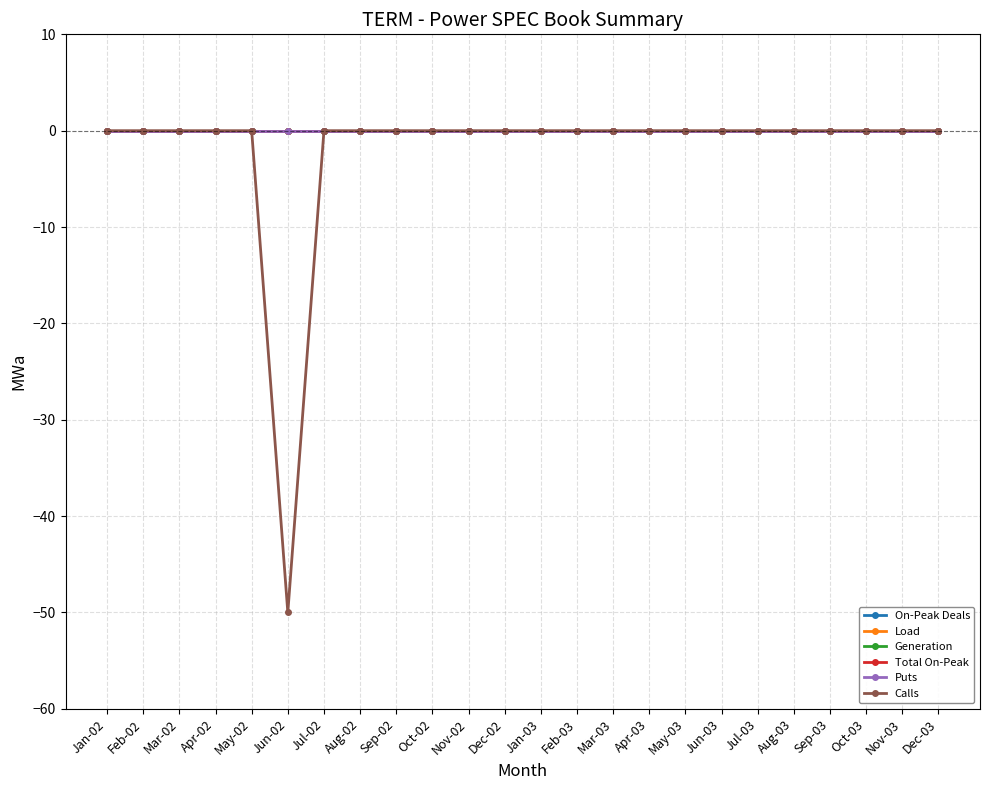

Reading right to left, extract all data points from this chart.

On-Peak Deals: 0	0	0	0	0	0	0	0	0	0	0	0	0	0	0	0	0	0	0	0	0	0	0	0
Load: 0	0	0	0	0	0	0	0	0	0	0	0	0	0	0	0	0	0	0	0	0	0	0	0
Generation: 0	0	0	0	0	0	0	0	0	0	0	0	0	0	0	0	0	0	0	0	0	0	0	0
Total On-Peak: 0	0	0	0	0	0	0	0	0	0	0	0	0	0	0	0	0	0	0	0	0	0	0	0
Puts: 0	0	0	0	0	0	0	0	0	0	0	0	0	0	0	0	0	0	0	0	0	0	0	0
Calls: 0	0	0	0	0	0	0	0	0	0	0	0	0	0	0	0	0	0	-50	0	0	0	0	0